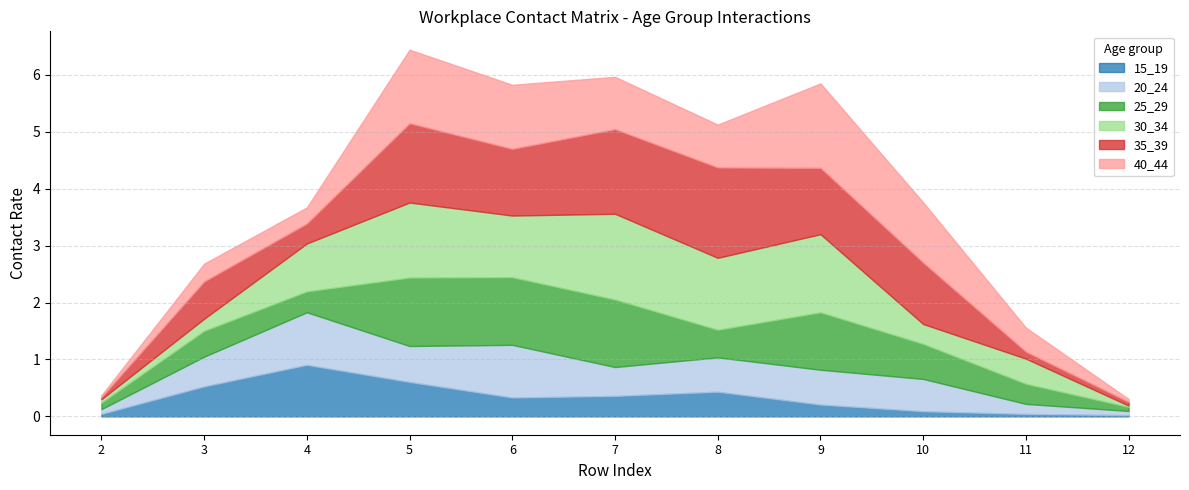

How many lines are shown in the chart?

6